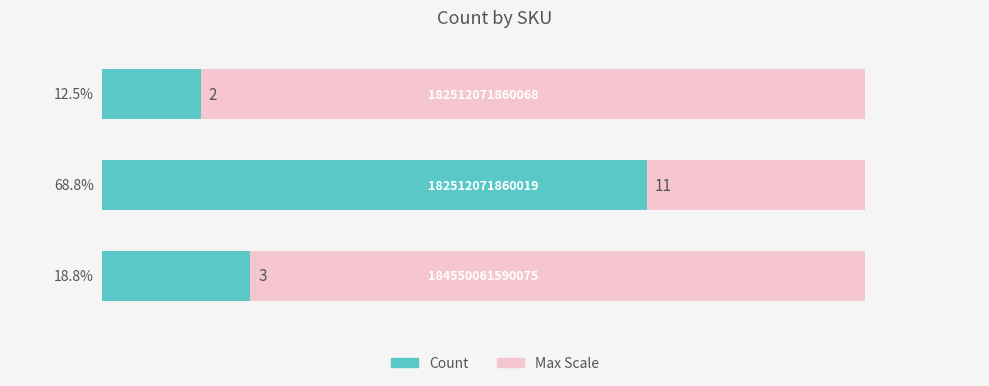

What is the value of the 2nd bar from the left?

11